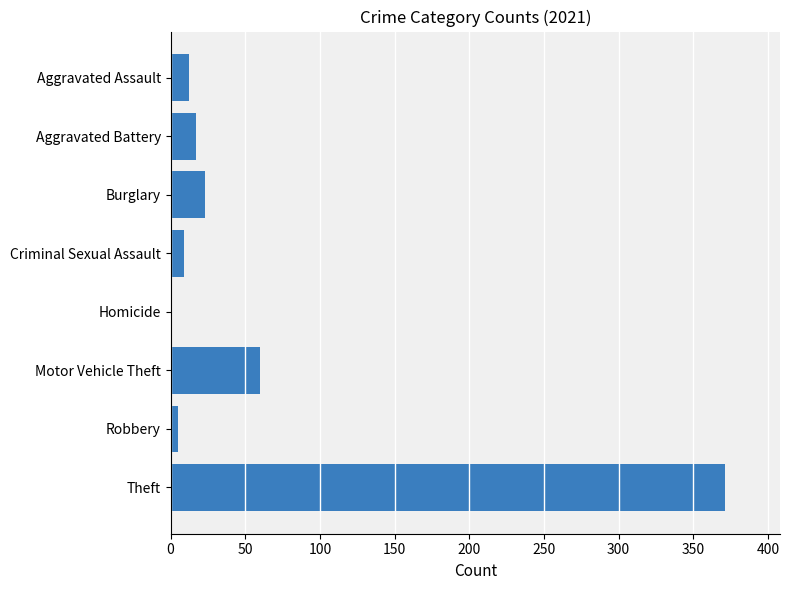

What is the sum of all values?

497